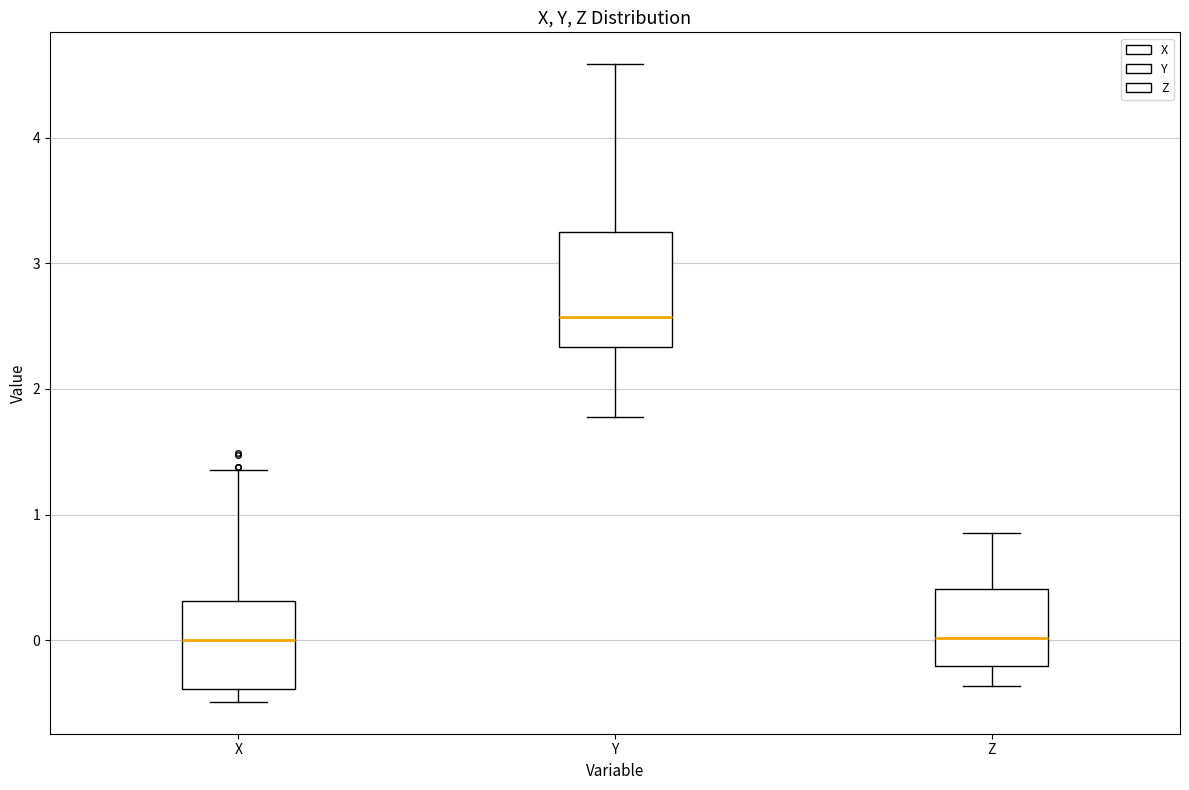

Reading left to right, read every box against the y-axis: the position of its median line, the range the box covers, and the ends of its whiskers. The values are not printed on the chart, so give them approximately, as read against the axis.

X: median 0.0, box -0.4 to 0.3, whiskers -0.5 to 1.4
Y: median 2.6, box 2.3 to 3.2, whiskers 1.8 to 4.6
Z: median 0.0, box -0.2 to 0.4, whiskers -0.4 to 0.9